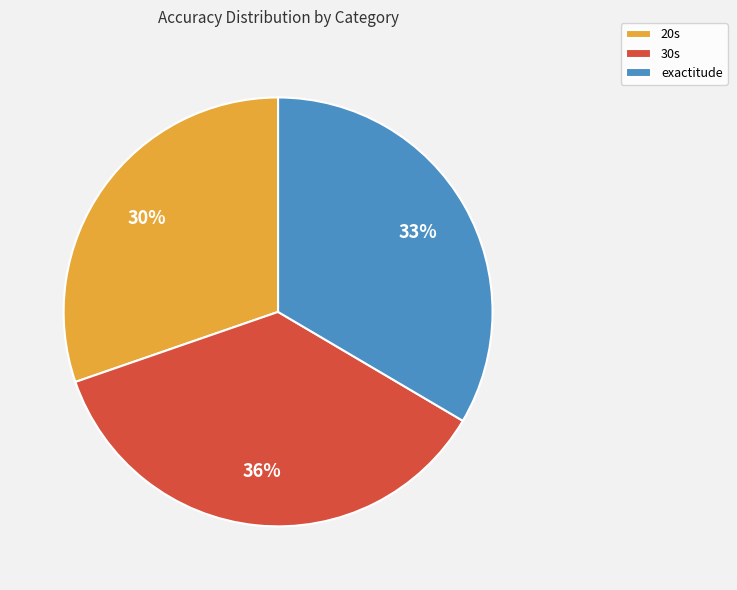

How many segments does this pie chart have?

3